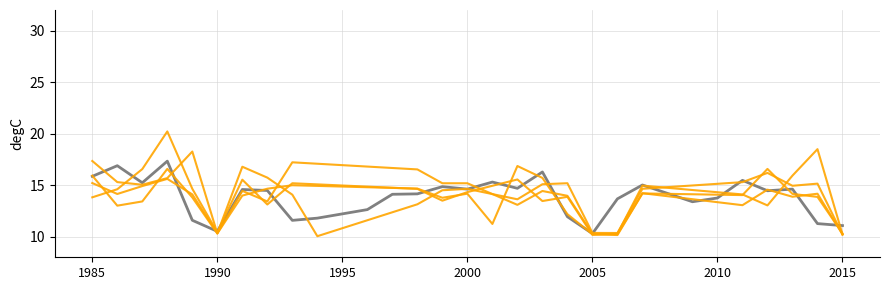

How many lines are shown in the chart?

5